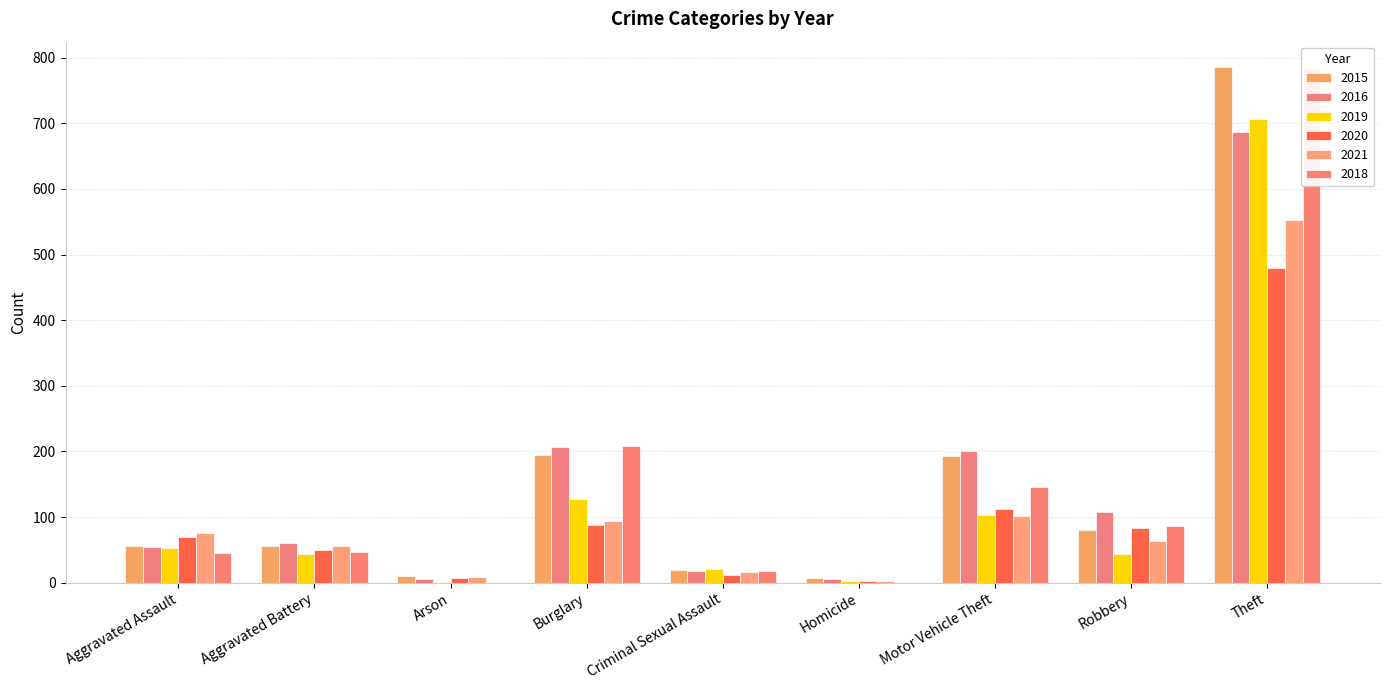

Rank the series at Robbery from lowest to highest value.

2019, 2021, 2015, 2020, 2018, 2016